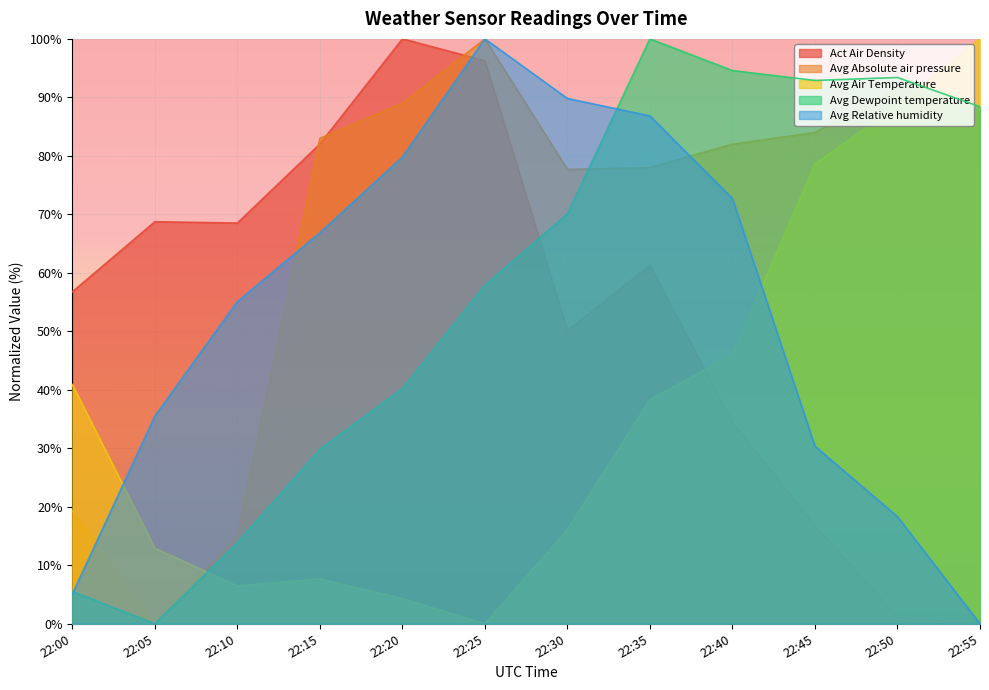

List the series in order of their peak value, highest first.

Act Air Density, Avg Absolute air pressure, Avg Air Temperature, Avg Dewpoint temperature, Avg Relative humidity